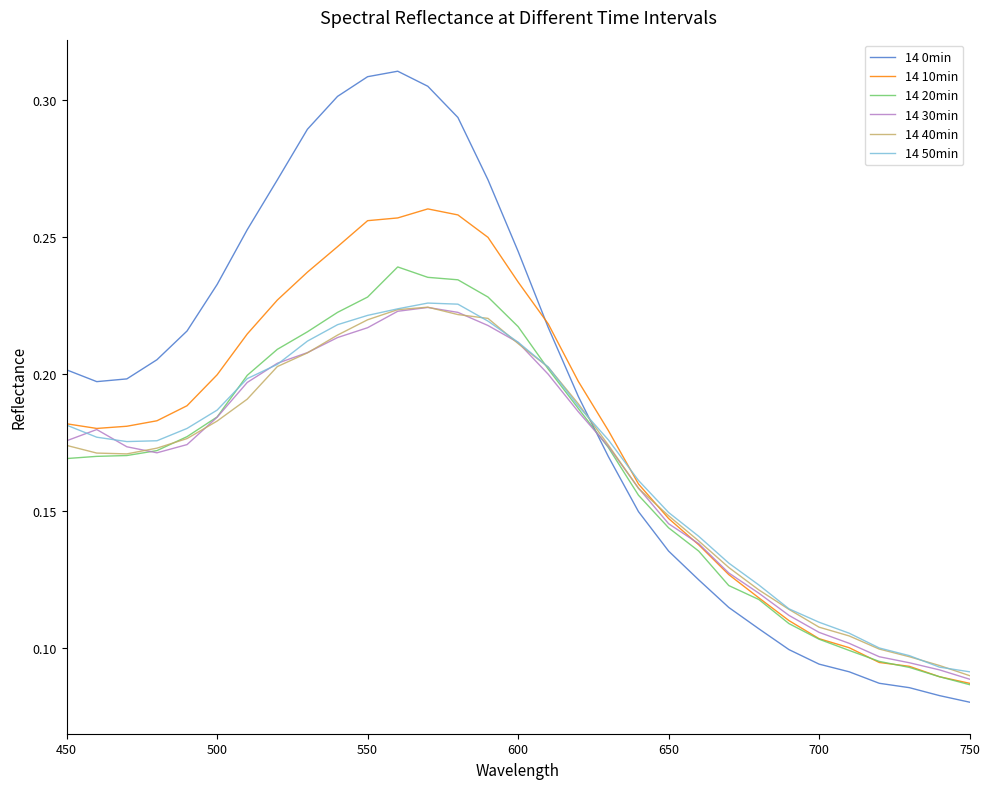

Which series has the largest range (max minus min)?

14 0min